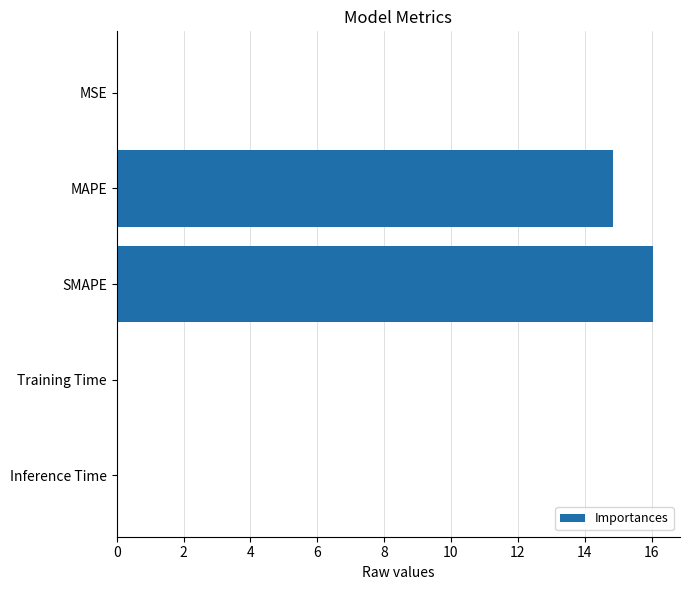

Is it true that the value at MSE is 0.0?

True